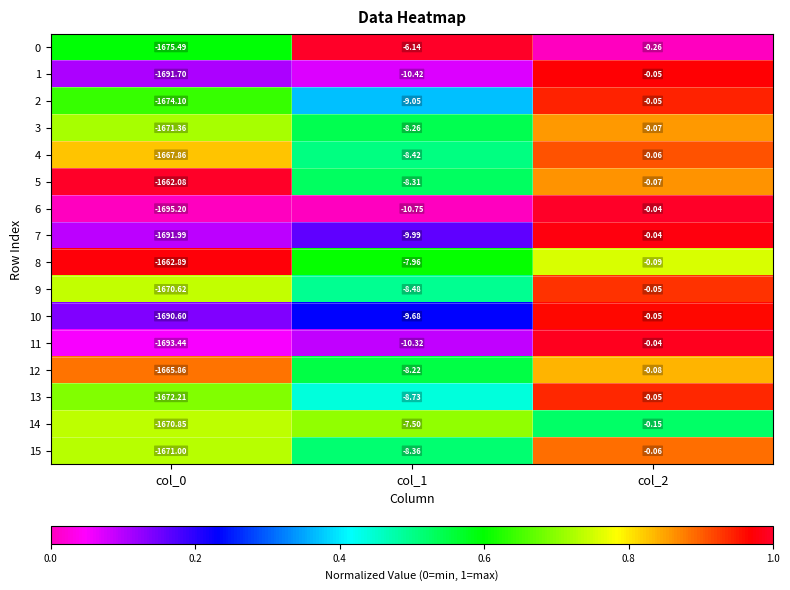

Is the value of 6 at col_0 greater than the value of 10 at col_0?

No